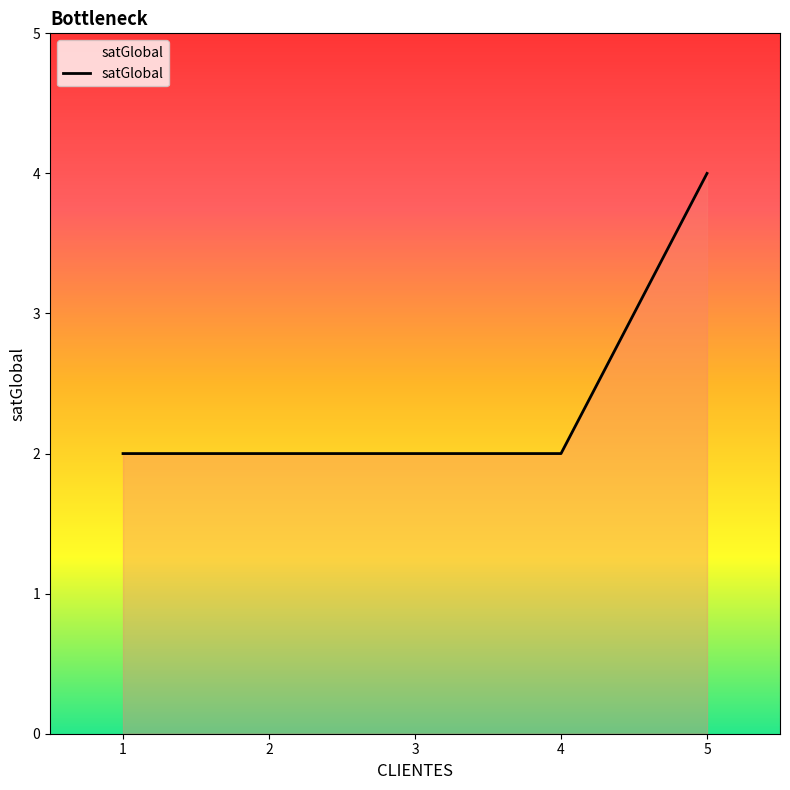

What value does the data have at 1?

2